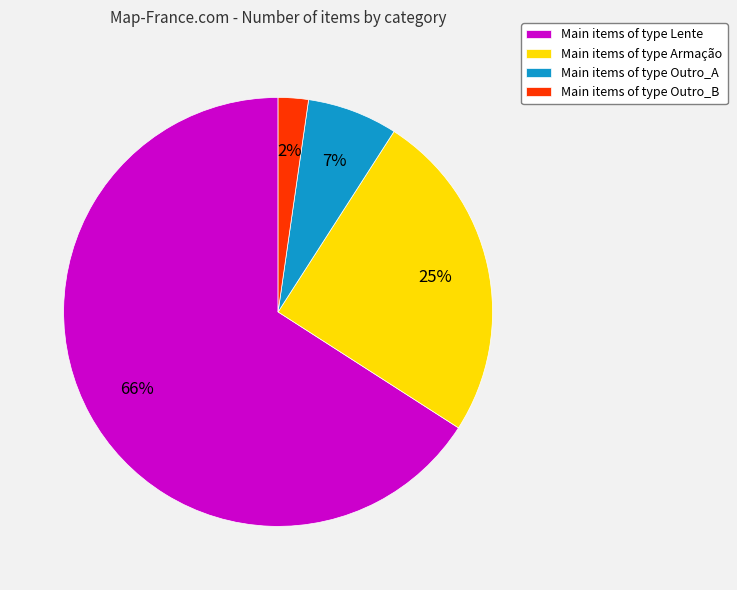

Which category accounts for the majority?

Main items of type Lente